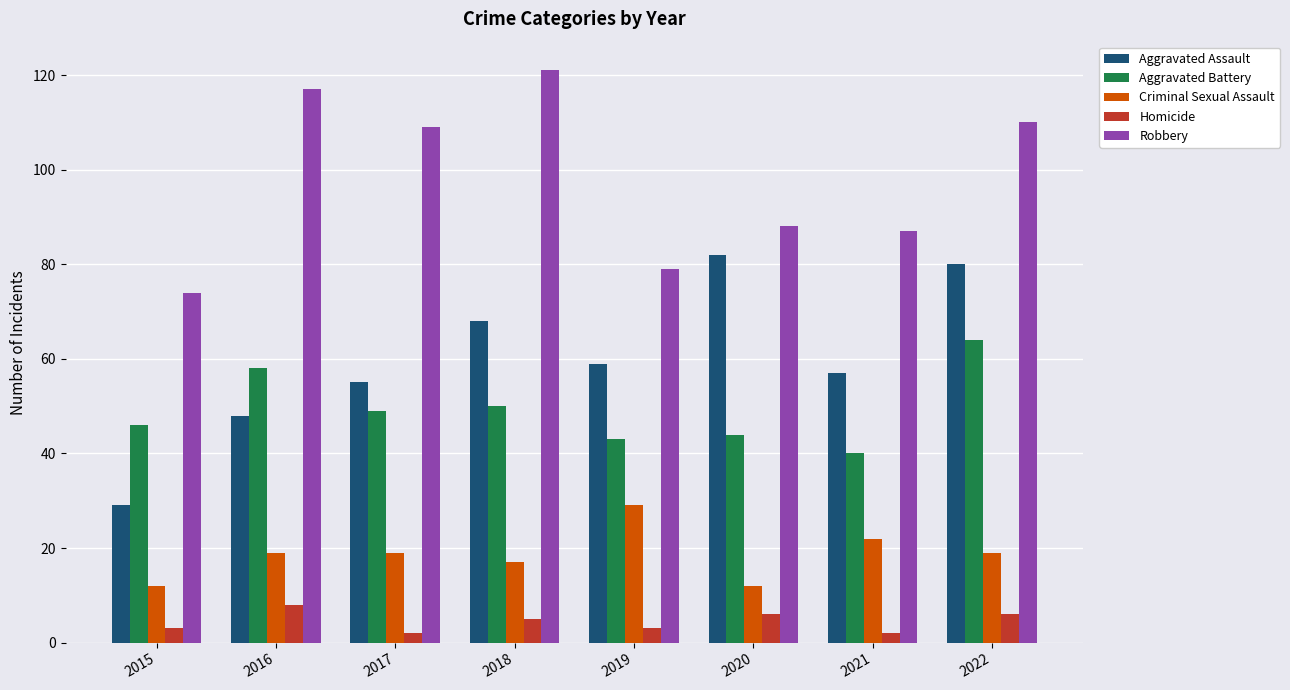

Reading right to left, what are all the values shown in this chart?

Aggravated Assault: 80	57	82	59	68	55	48	29
Aggravated Battery: 64	40	44	43	50	49	58	46
Criminal Sexual Assault: 19	22	12	29	17	19	19	12
Homicide: 6	2	6	3	5	2	8	3
Robbery: 110	87	88	79	121	109	117	74